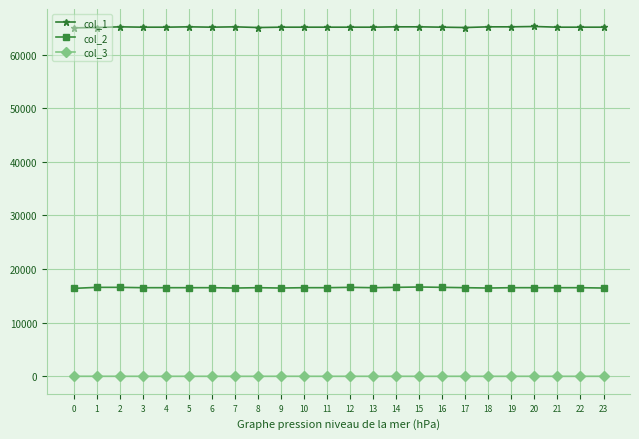

At which label does col_1 first exceed 65152?

2